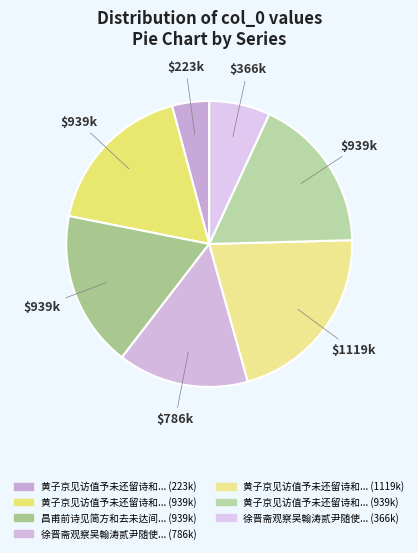

Count the number of slices in the pie.

7